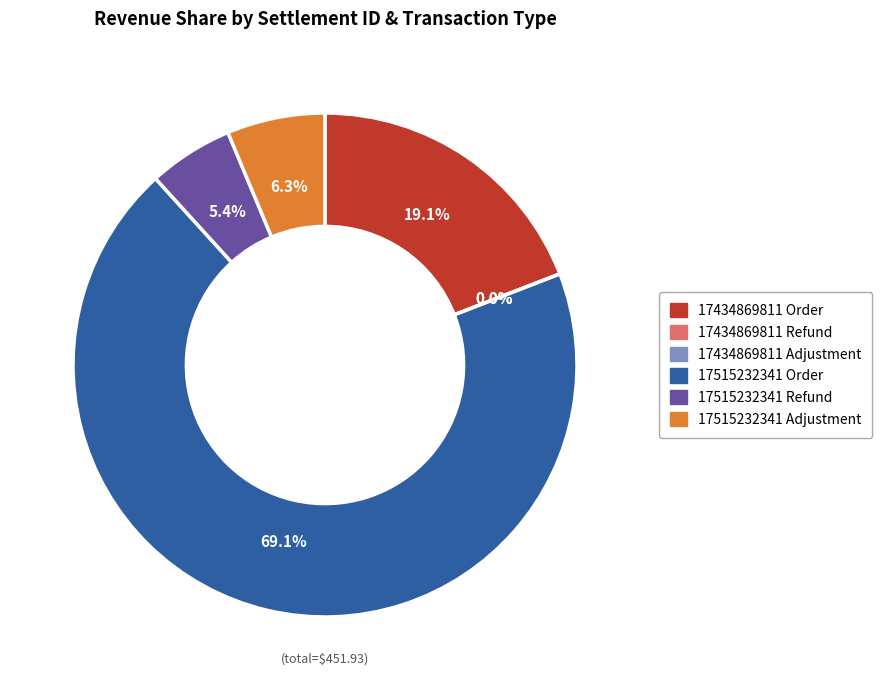

Does any single category account for the majority?

Yes